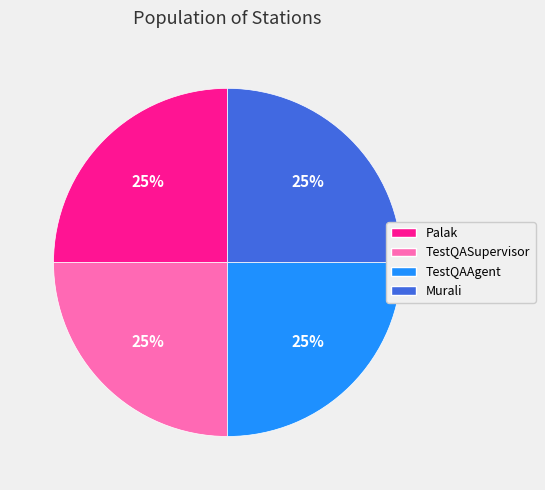

Does any single category account for the majority?

No